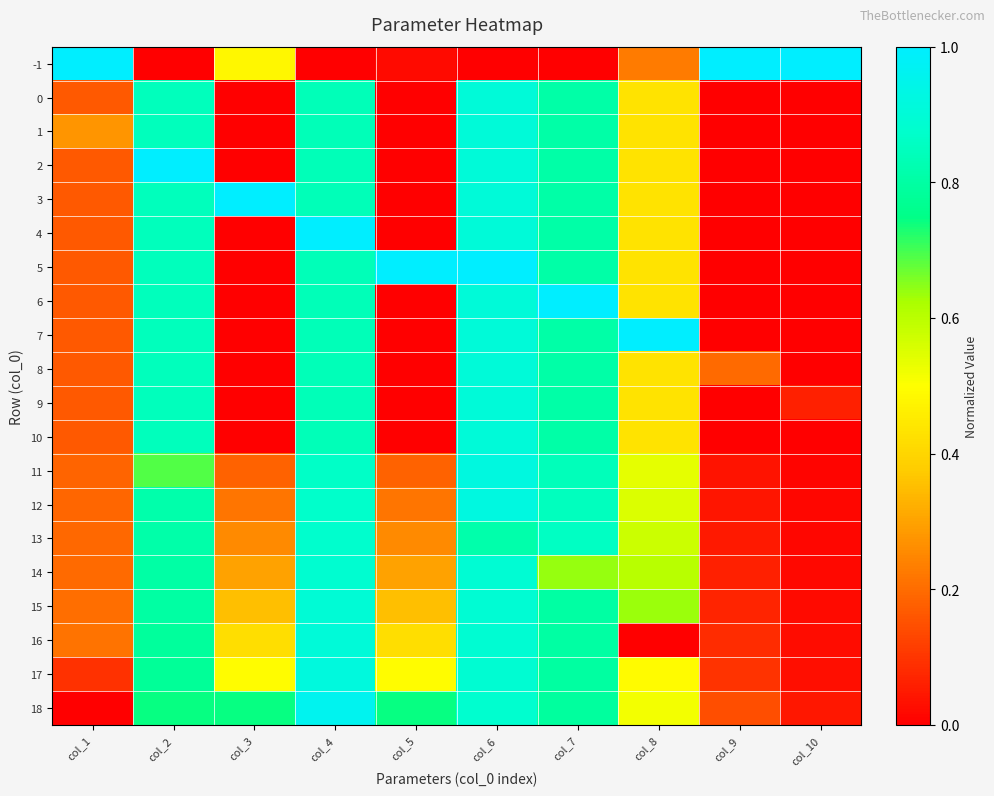

Reading left to right, transcribe all the data shown in this chart.

-1: col_1=1.0	col_2=0.0	col_3=0.5	col_4=0.0	col_5=0.0	col_6=0.0	col_7=0.0	col_8=0.2	col_9=1.0	col_10=1.0
0: col_1=0.2	col_2=0.8	col_3=0.0	col_4=0.8	col_5=0.0	col_6=0.9	col_7=0.8	col_8=0.4	col_9=0.0	col_10=0.0
1: col_1=0.3	col_2=0.8	col_3=0.0	col_4=0.8	col_5=0.0	col_6=0.9	col_7=0.8	col_8=0.4	col_9=0.0	col_10=0.0
2: col_1=0.2	col_2=1.0	col_3=0.0	col_4=0.8	col_5=0.0	col_6=0.9	col_7=0.8	col_8=0.4	col_9=0.0	col_10=0.0
3: col_1=0.2	col_2=0.8	col_3=1.0	col_4=0.8	col_5=0.0	col_6=0.9	col_7=0.8	col_8=0.4	col_9=0.0	col_10=0.0
4: col_1=0.2	col_2=0.8	col_3=0.0	col_4=1.0	col_5=0.0	col_6=0.9	col_7=0.8	col_8=0.4	col_9=0.0	col_10=0.0
5: col_1=0.2	col_2=0.8	col_3=0.0	col_4=0.8	col_5=1.0	col_6=1.0	col_7=0.8	col_8=0.4	col_9=0.0	col_10=0.0
6: col_1=0.2	col_2=0.8	col_3=0.0	col_4=0.8	col_5=0.0	col_6=0.9	col_7=1.0	col_8=0.4	col_9=0.0	col_10=0.0
7: col_1=0.2	col_2=0.8	col_3=0.0	col_4=0.8	col_5=0.0	col_6=0.9	col_7=0.8	col_8=1.0	col_9=0.0	col_10=0.0
8: col_1=0.2	col_2=0.8	col_3=0.0	col_4=0.8	col_5=0.0	col_6=0.9	col_7=0.8	col_8=0.4	col_9=0.2	col_10=0.0
9: col_1=0.2	col_2=0.8	col_3=0.0	col_4=0.8	col_5=0.0	col_6=0.9	col_7=0.8	col_8=0.4	col_9=0.0	col_10=0.1
10: col_1=0.2	col_2=0.8	col_3=0.0	col_4=0.8	col_5=0.0	col_6=0.9	col_7=0.8	col_8=0.4	col_9=0.0	col_10=0.0
11: col_1=0.2	col_2=0.7	col_3=0.2	col_4=0.9	col_5=0.2	col_6=0.9	col_7=0.8	col_8=0.5	col_9=0.0	col_10=0.0
12: col_1=0.2	col_2=0.8	col_3=0.2	col_4=0.9	col_5=0.2	col_6=0.9	col_7=0.8	col_8=0.6	col_9=0.0	col_10=0.0
13: col_1=0.2	col_2=0.8	col_3=0.3	col_4=0.9	col_5=0.3	col_6=0.8	col_7=0.9	col_8=0.6	col_9=0.0	col_10=0.0
14: col_1=0.2	col_2=0.8	col_3=0.3	col_4=0.9	col_5=0.3	col_6=0.9	col_7=0.6	col_8=0.6	col_9=0.1	col_10=0.0
15: col_1=0.2	col_2=0.8	col_3=0.4	col_4=0.9	col_5=0.4	col_6=0.9	col_7=0.8	col_8=0.6	col_9=0.1	col_10=0.0
16: col_1=0.2	col_2=0.8	col_3=0.4	col_4=0.9	col_5=0.4	col_6=0.9	col_7=0.8	col_8=0.0	col_9=0.1	col_10=0.0
17: col_1=0.1	col_2=0.8	col_3=0.5	col_4=0.9	col_5=0.5	col_6=0.9	col_7=0.8	col_8=0.5	col_9=0.1	col_10=0.0
18: col_1=0.0	col_2=0.7	col_3=0.7	col_4=1.0	col_5=0.7	col_6=0.9	col_7=0.8	col_8=0.5	col_9=0.1	col_10=0.0